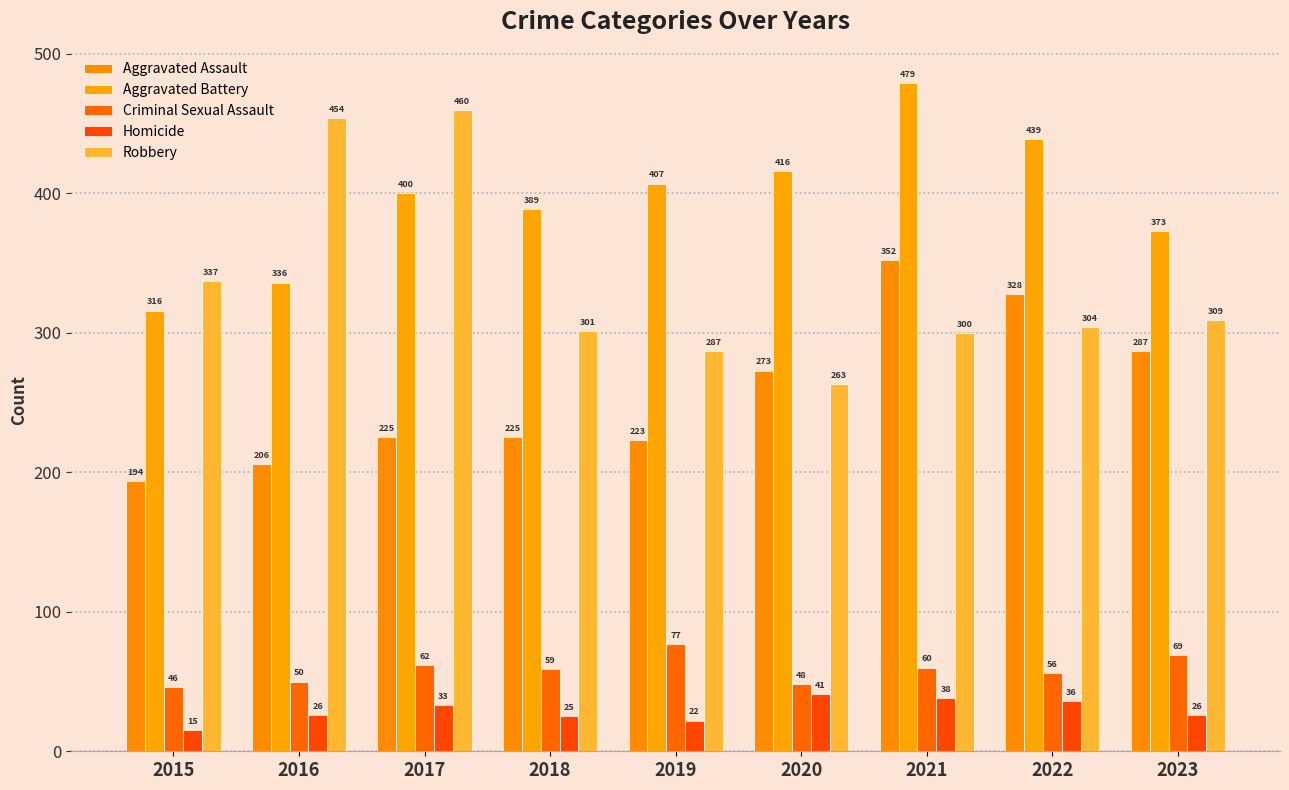

How many groups of bars are there?

9